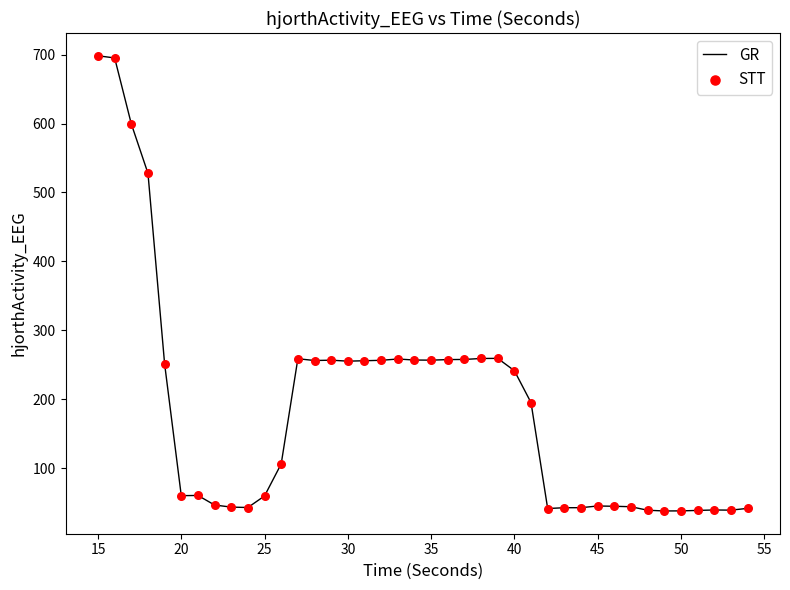

What is the difference between the maximum and minimum values?

659.9